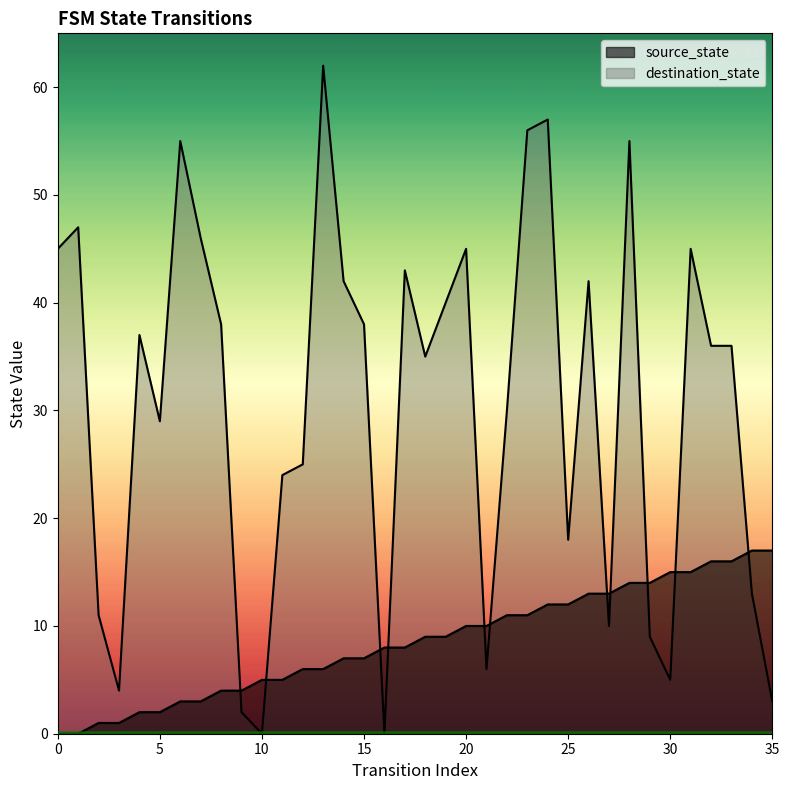

Which category has the highest value across all series?

13